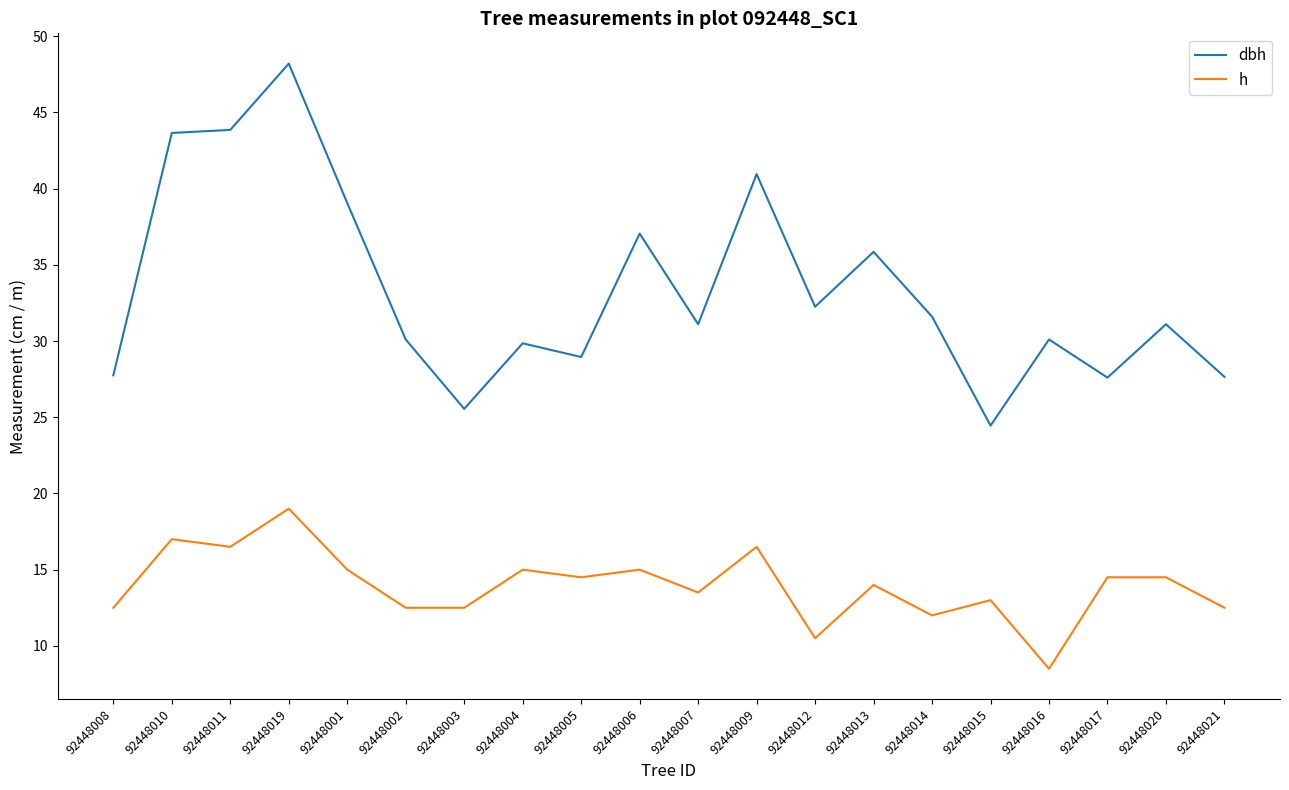

At which label does dbh reach its minimum?

92448015